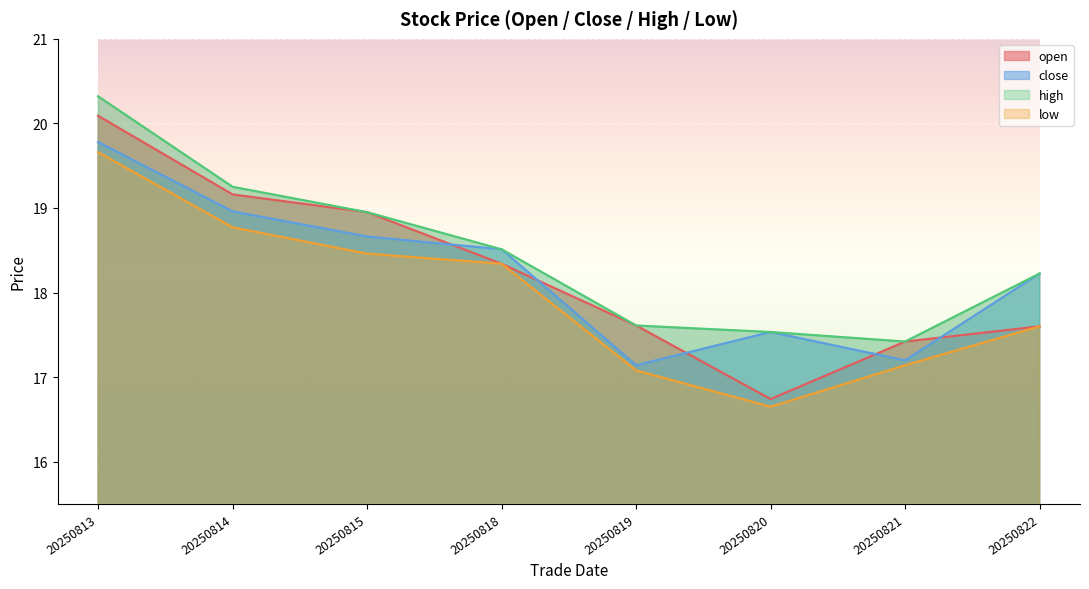

Reading left to right, what are all the values shown in this chart?

open: 20.1	19.2	18.9	18.3	17.6	16.7	17.4	17.6
close: 19.8	19.0	18.7	18.5	17.1	17.5	17.2	18.2
high: 20.3	19.2	18.9	18.5	17.6	17.5	17.4	18.2
low: 19.7	18.8	18.5	18.3	17.1	16.6	17.1	17.6